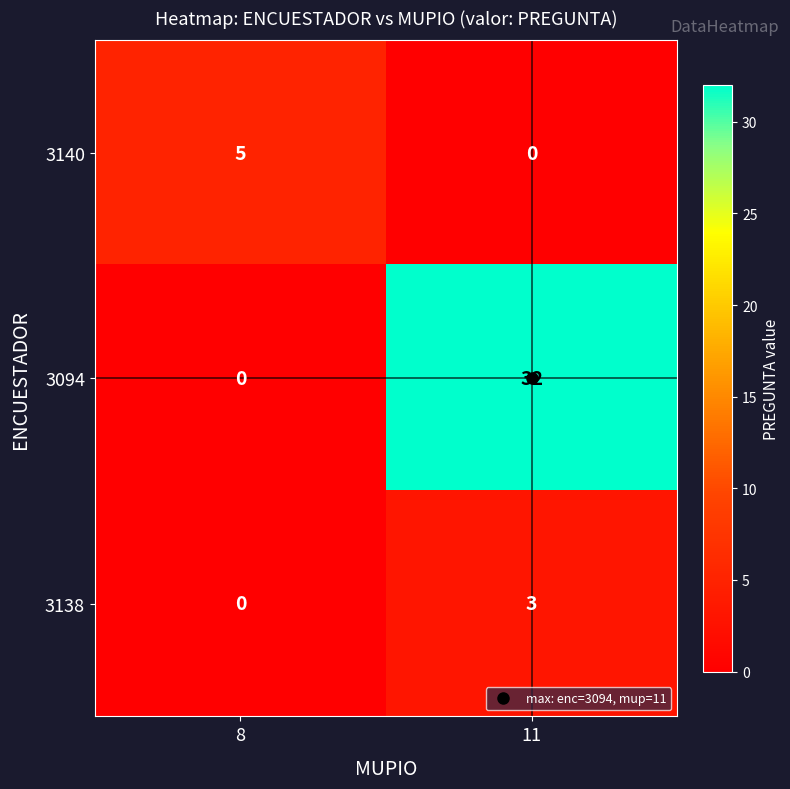

How many data points does each series have?

2